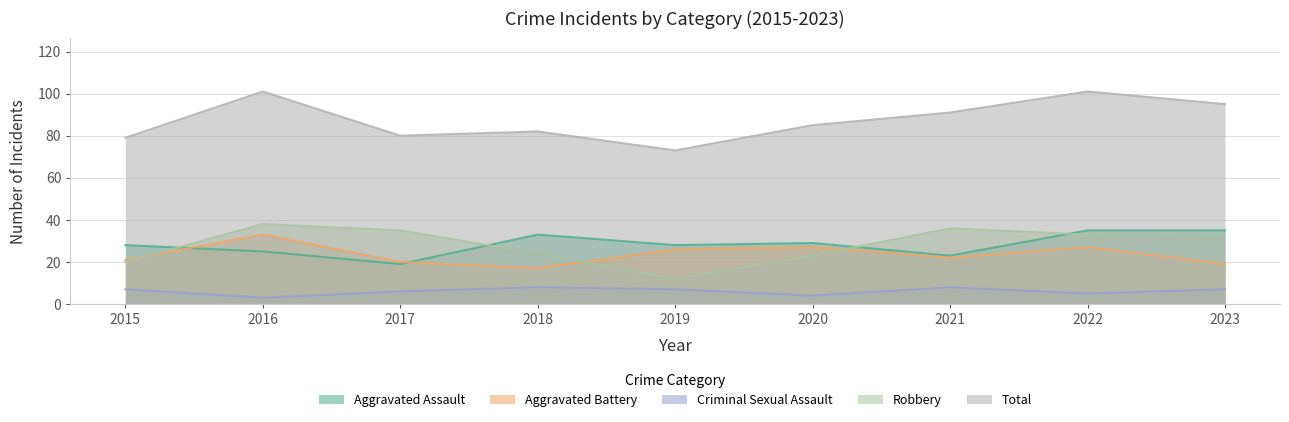

Is the value of Aggravated Battery at 2015 greater than the value of Criminal Sexual Assault at 2020?

Yes